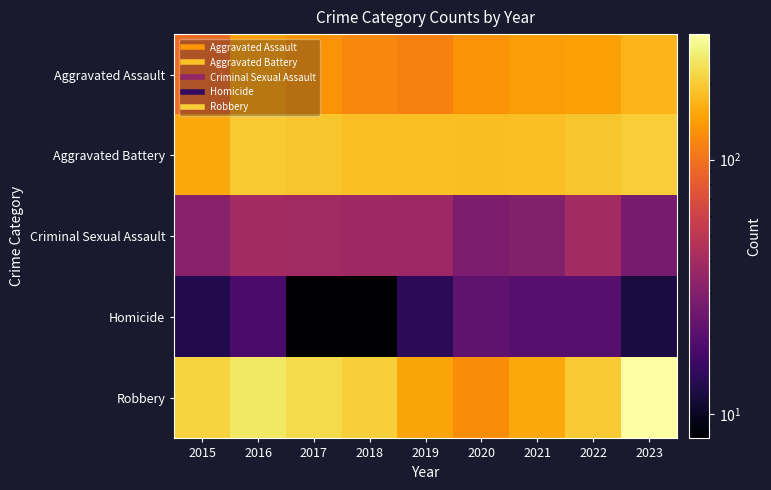

Which series has the largest total across all categories?

Robbery